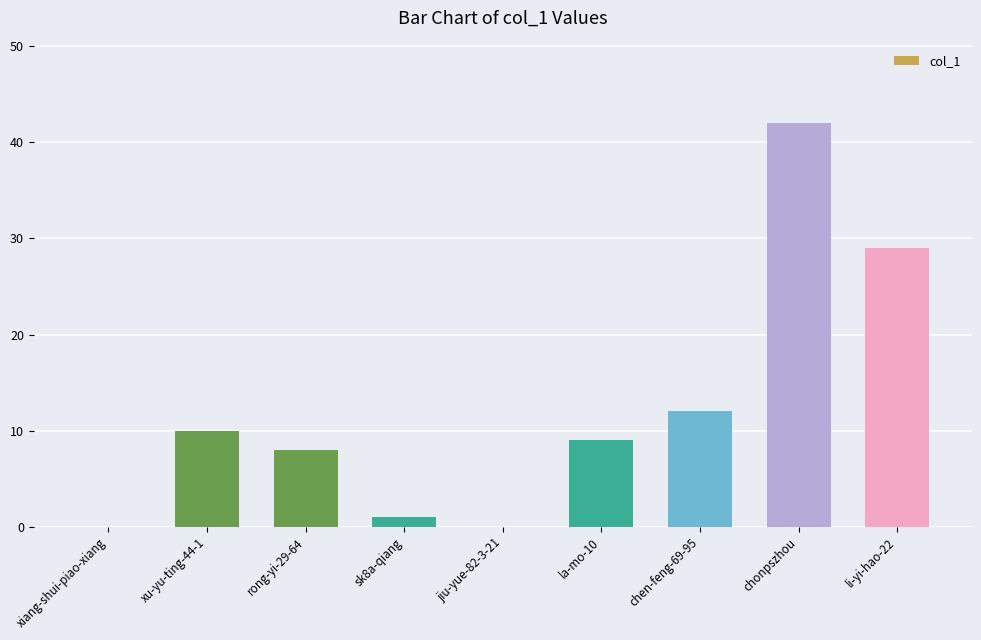

What is the maximum value shown in the chart?

42